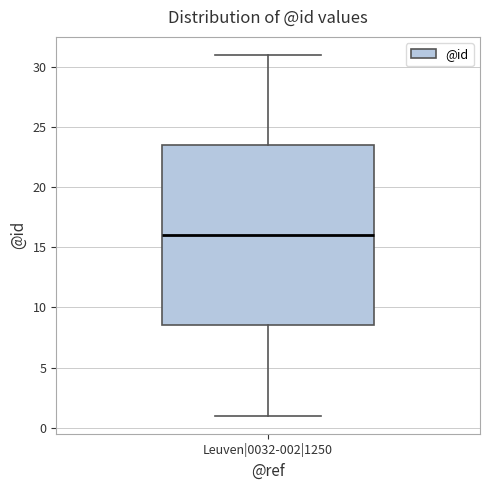

Transcribe this box plot: give where the median line is, the range the box spans, and where the two whiskers end, as read against the y-axis. The values are not printed on the chart, so give them approximately, as read against the axis.

median 16.0, box 8.5 to 23.5, whiskers 1.0 to 31.0